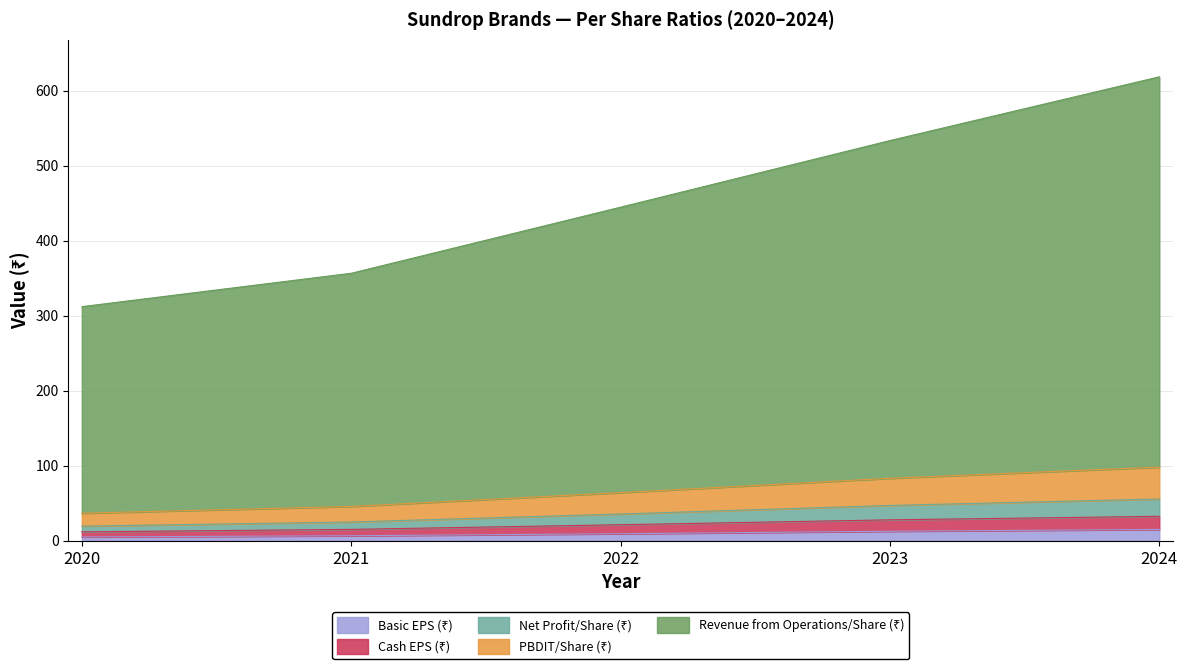

True or false: PBDIT/Share (₹) has more than 2 points higher than both neighbors.

False